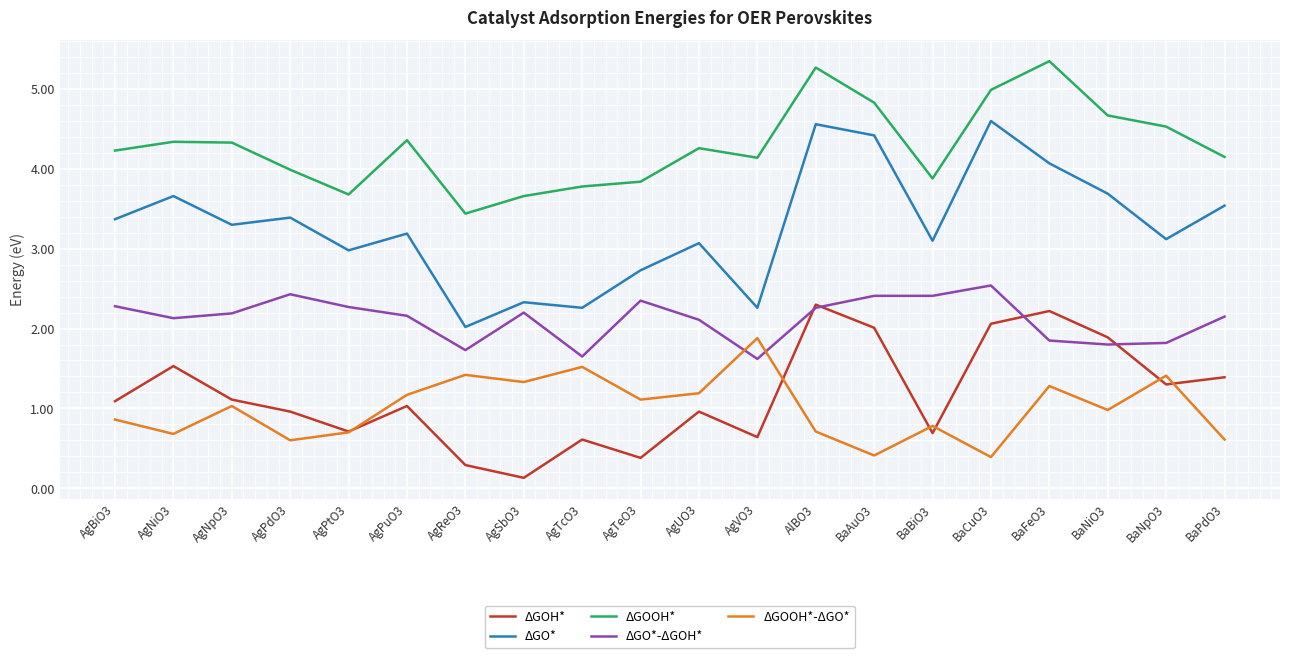

At which category does ΔGO* reach its first local peak?

AgNiO3